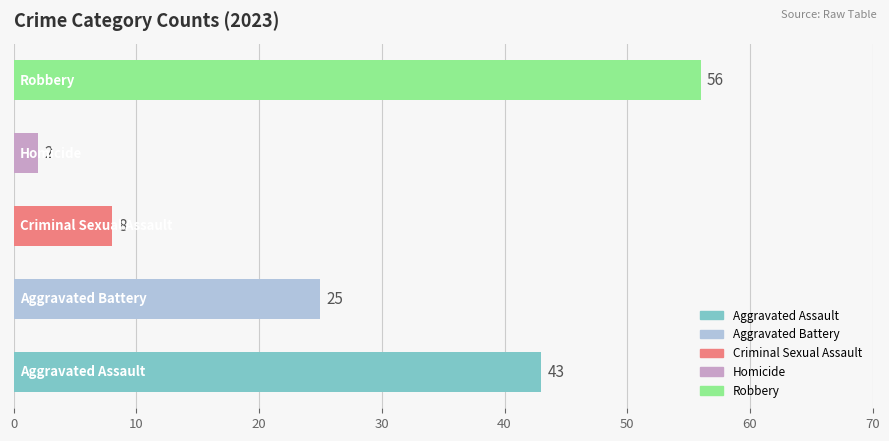

What is the greatest value displayed?

56